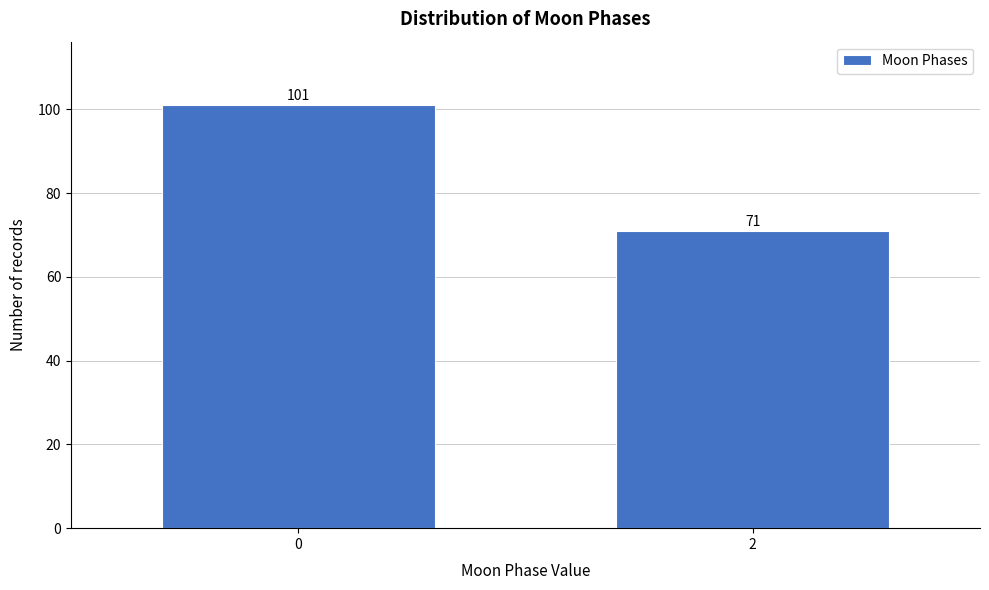

Reading left to right, what are all the values shown in this chart?

101	71